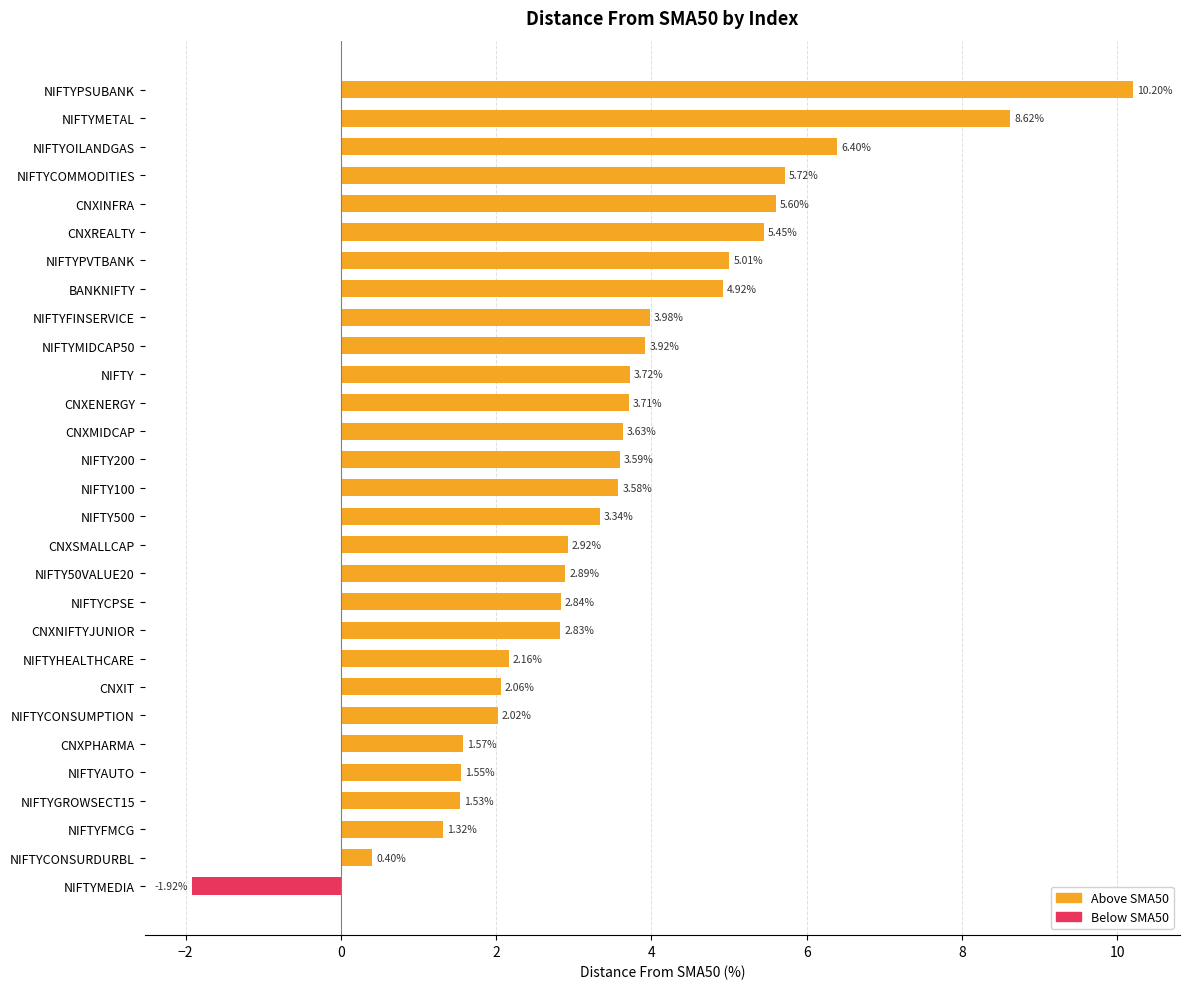

Rank the categories by value from highest to lowest.

NIFTYPSUBANK, NIFTYMETAL, NIFTYOILANDGAS, NIFTYCOMMODITIES, CNXINFRA, CNXREALTY, NIFTYPVTBANK, BANKNIFTY, NIFTYFINSERVICE, NIFTYMIDCAP50, NIFTY, CNXENERGY, CNXMIDCAP, NIFTY200, NIFTY100, NIFTY500, CNXSMALLCAP, NIFTY50VALUE20, NIFTYCPSE, CNXNIFTYJUNIOR, NIFTYHEALTHCARE, CNXIT, NIFTYCONSUMPTION, CNXPHARMA, NIFTYAUTO, NIFTYGROWSECT15, NIFTYFMCG, NIFTYCONSURDURBL, NIFTYMEDIA